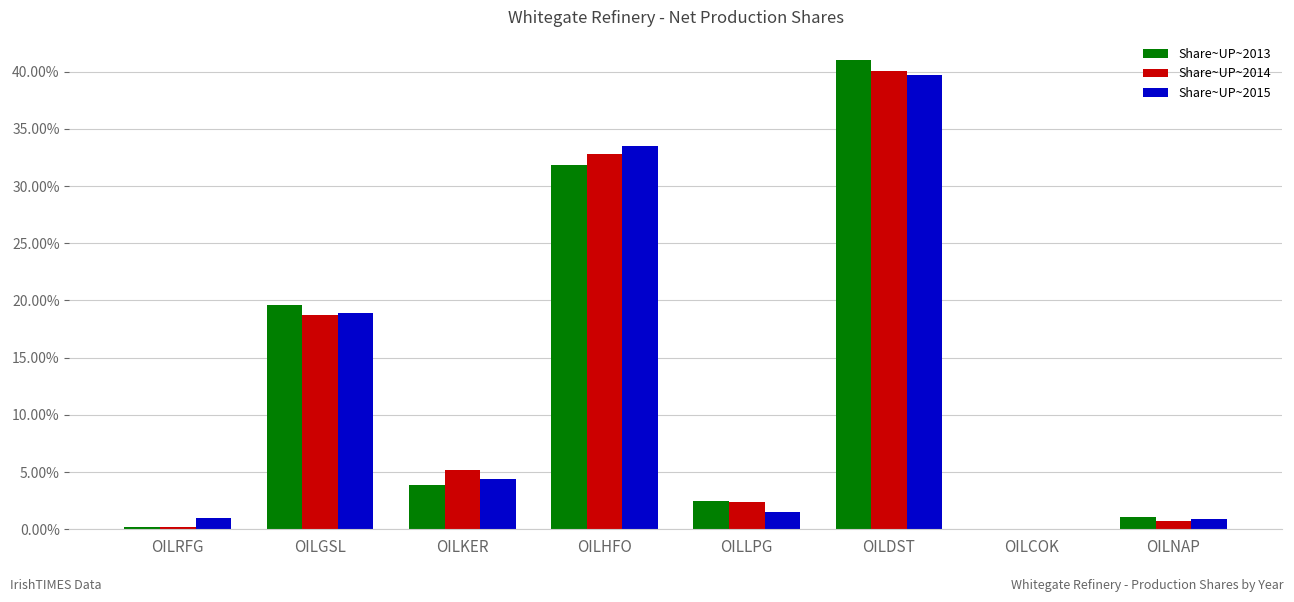

At how many categories does at least one series exceed 0?

7